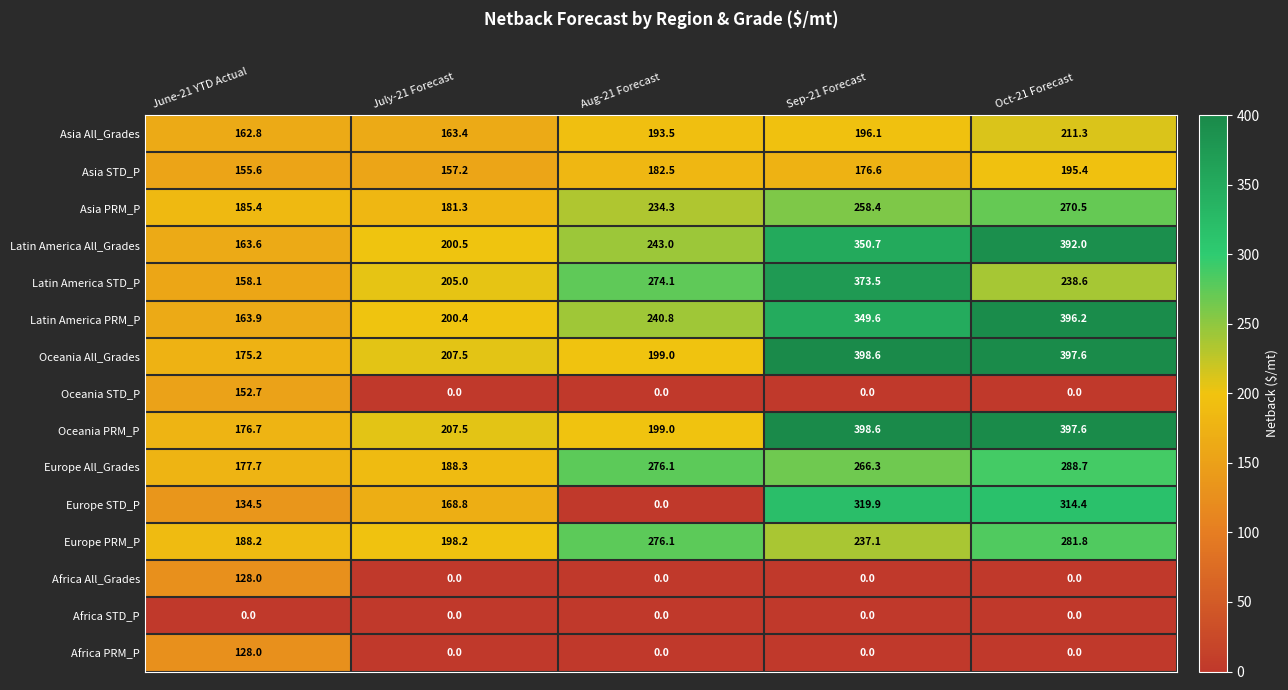

At how many categories does at least one series exceed 244?

3